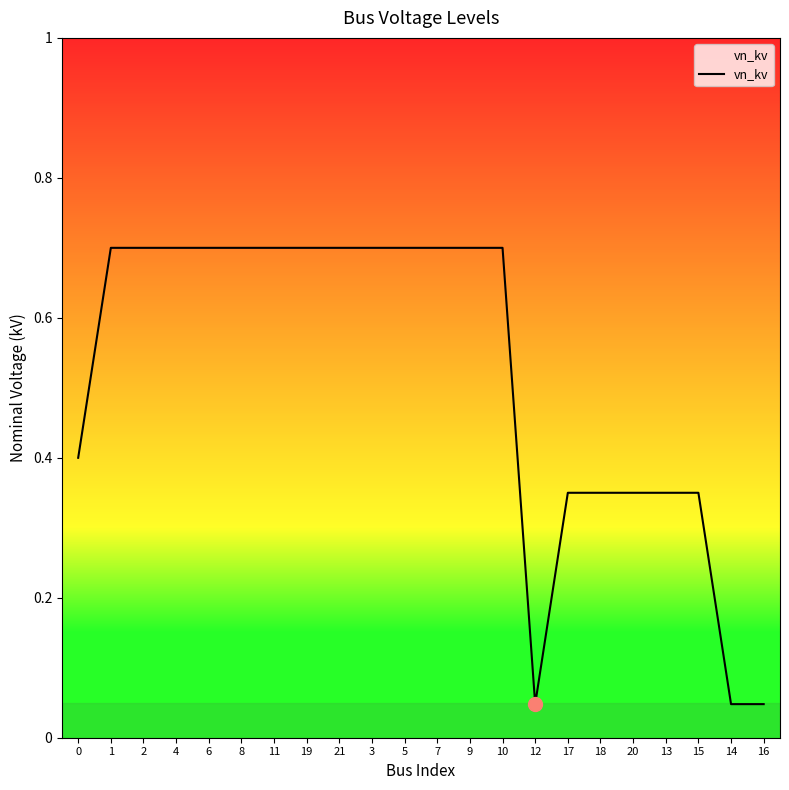

What is the sum of all values?

11.4